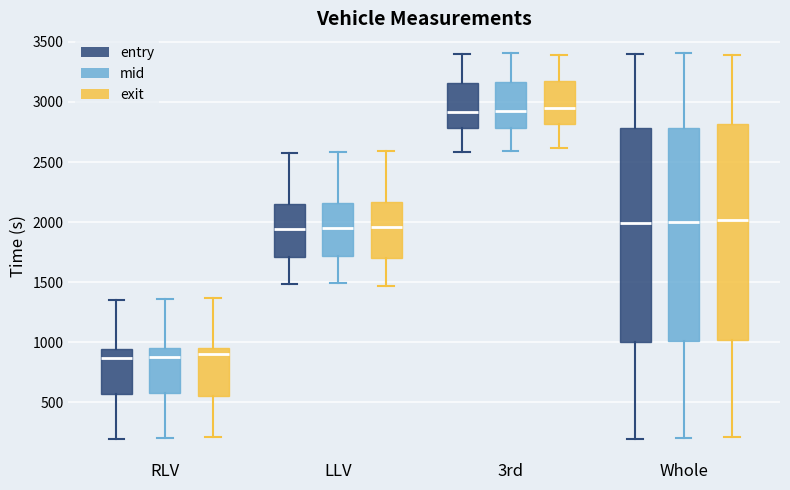

Where is the lower edge of the box for LLV (mid) on the y-axis? The values are not printed on the chart, so give them approximately, as read against the axis.

1700